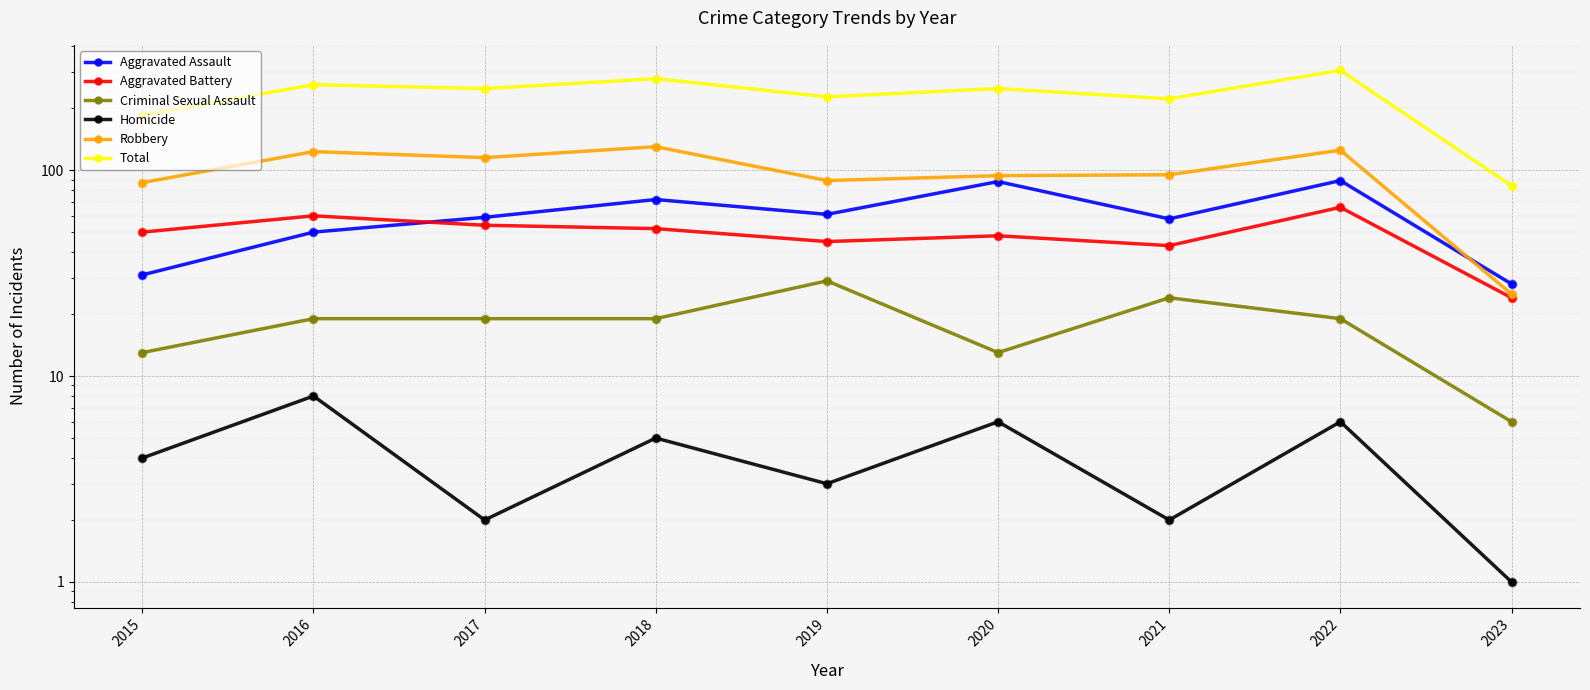

Which series contains the highest Y value?

Total